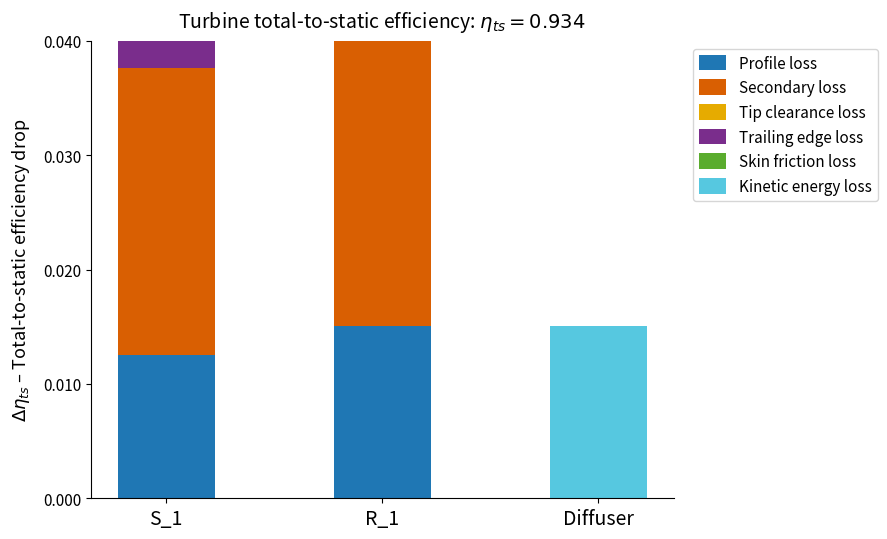

At how many categories does at least one series exceed 0?

3